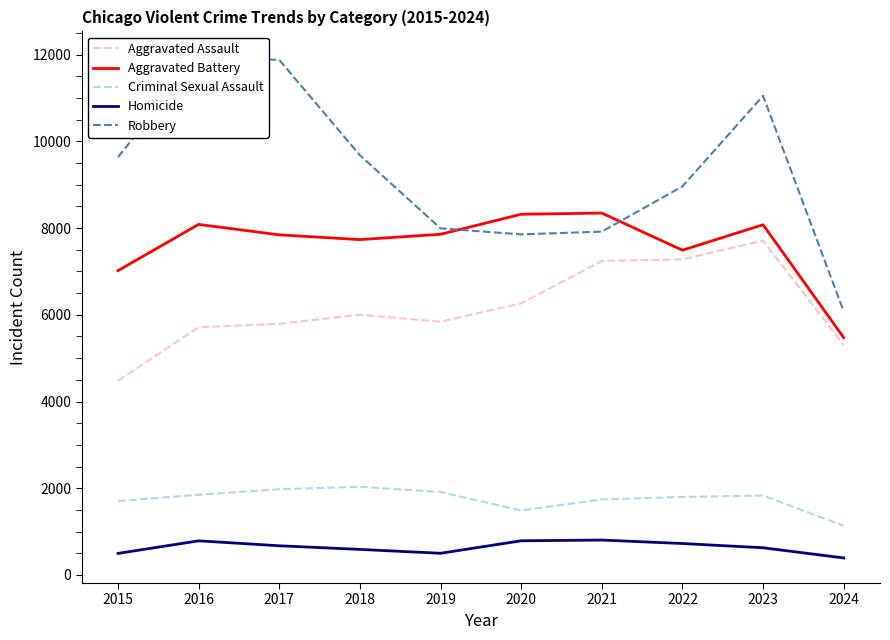

What is the average value of the Aggravated Battery series?

7625